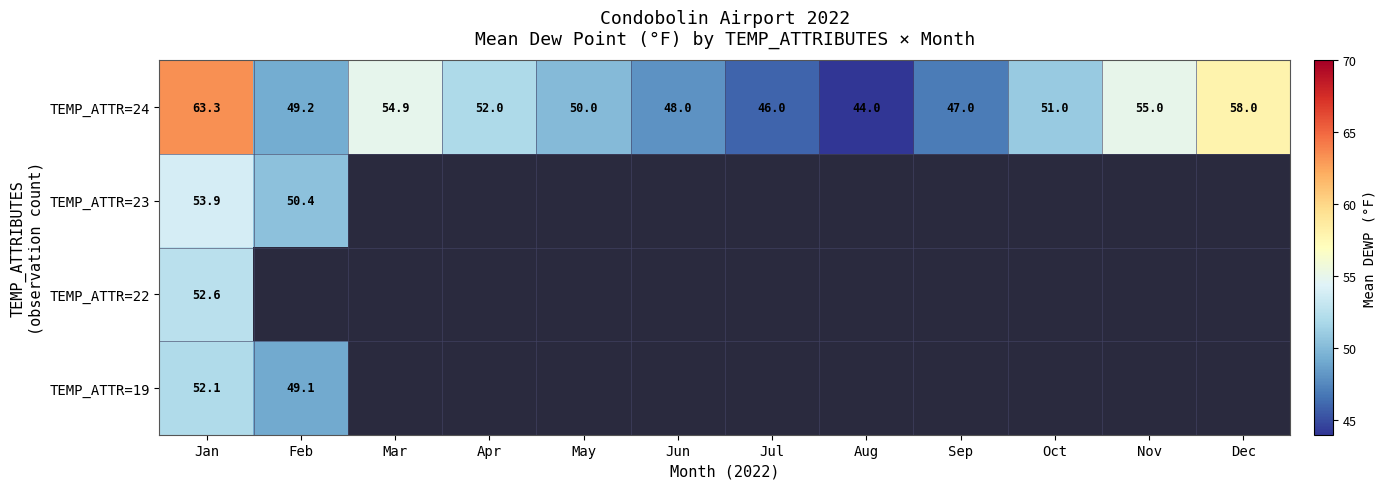

At which label does TEMP_ATTR=24 reach its minimum?

Aug